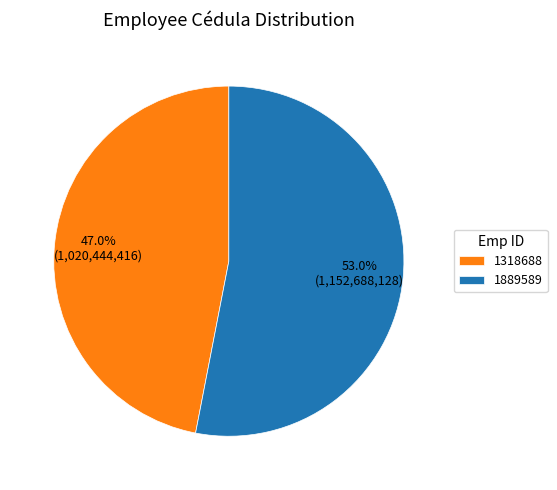

Is it true that 1318688 is 47% of the pie?

True